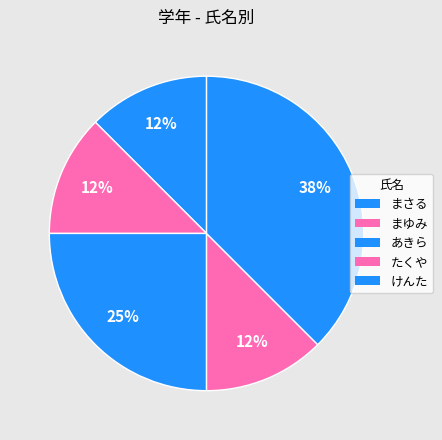

How many segments does this pie chart have?

5